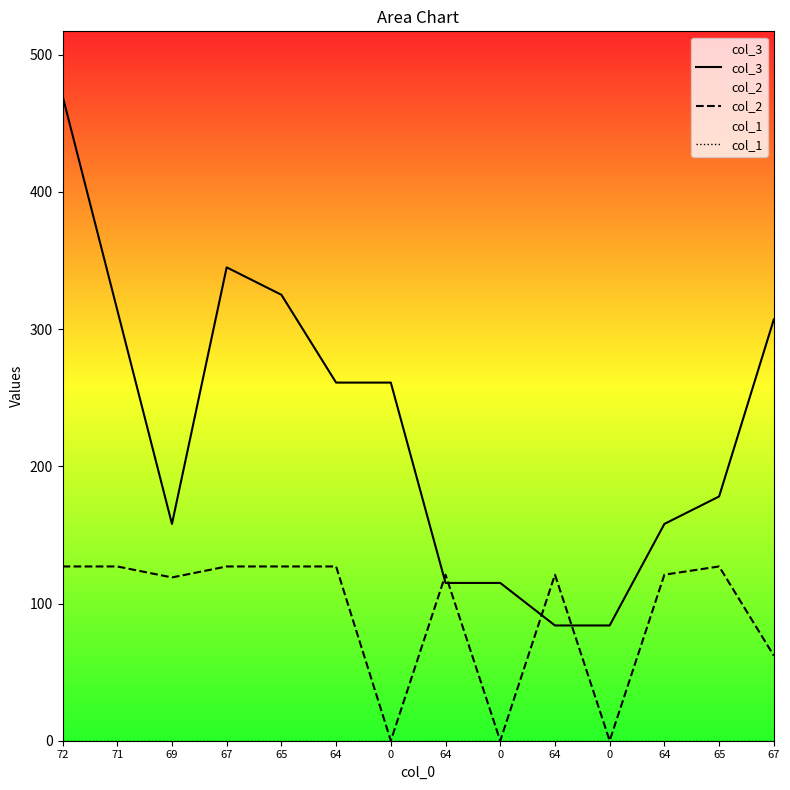

What is the total value across all series at 64?

388